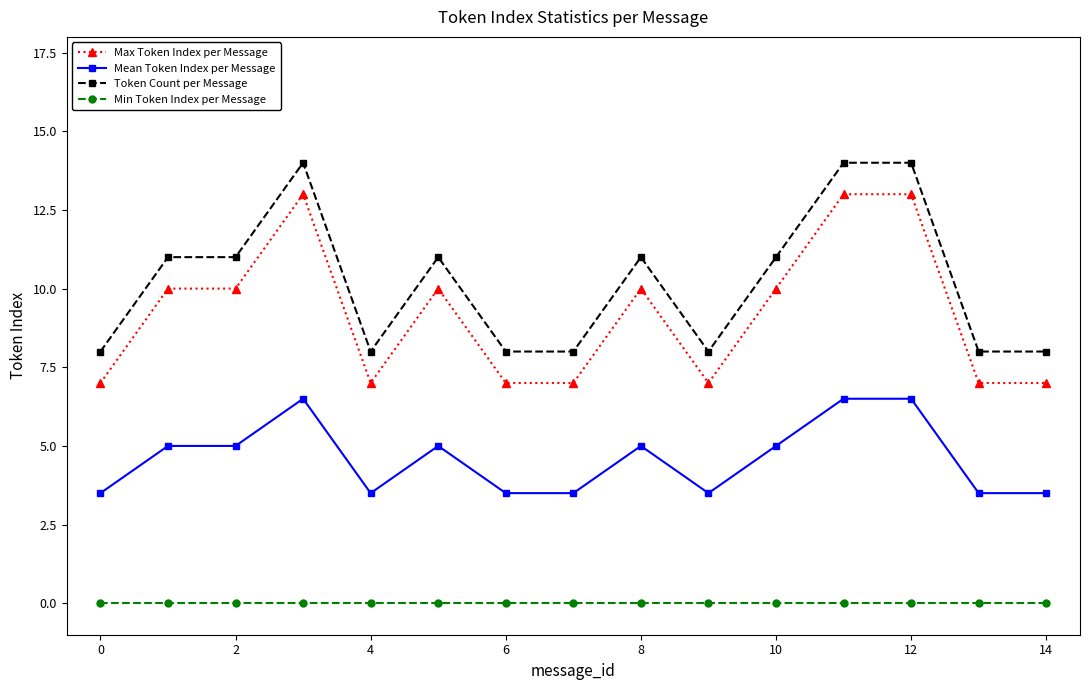

Is this an area chart (filled region under the line)?

No